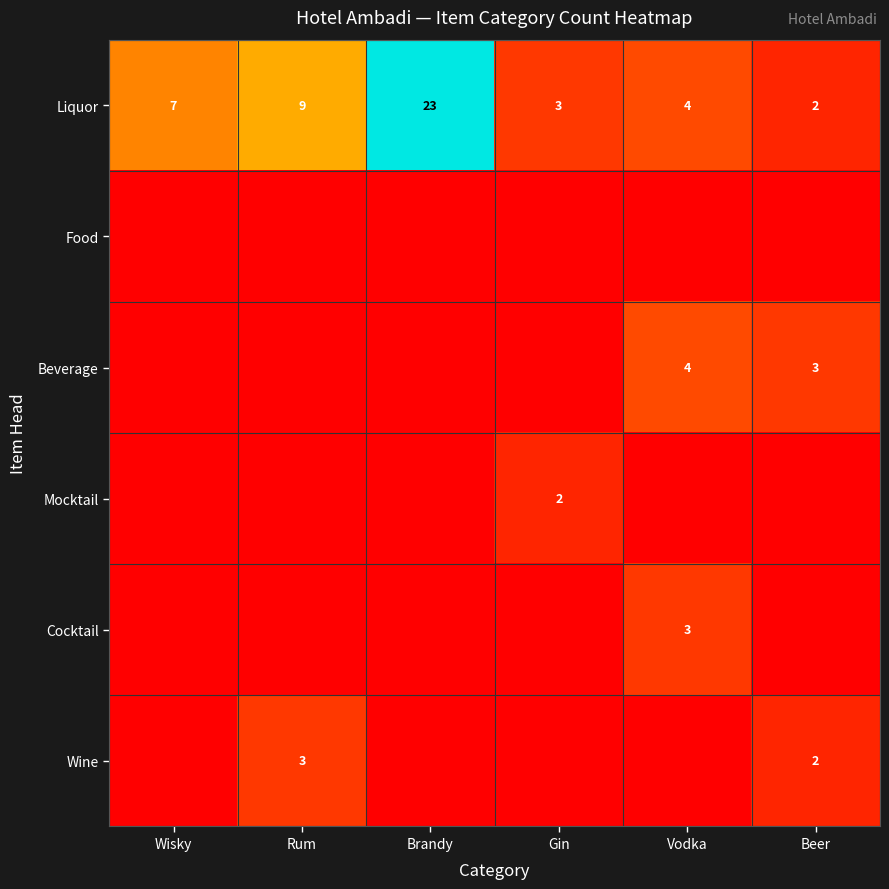

Is the value of Beverage at Vodka greater than the value of Wine at Beer?

Yes